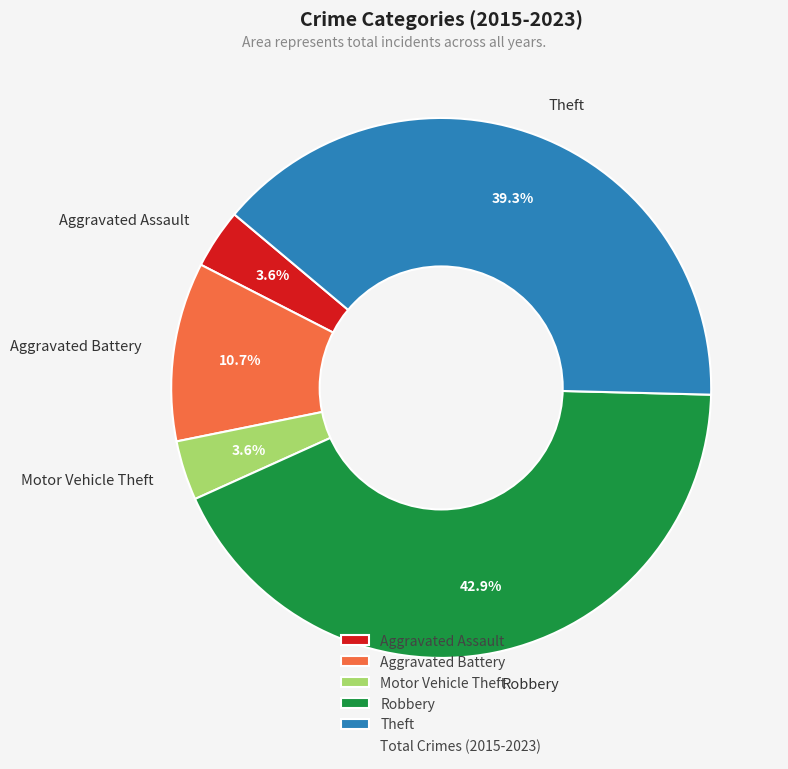

To the nearest percent, what is the average slice percentage?

20%